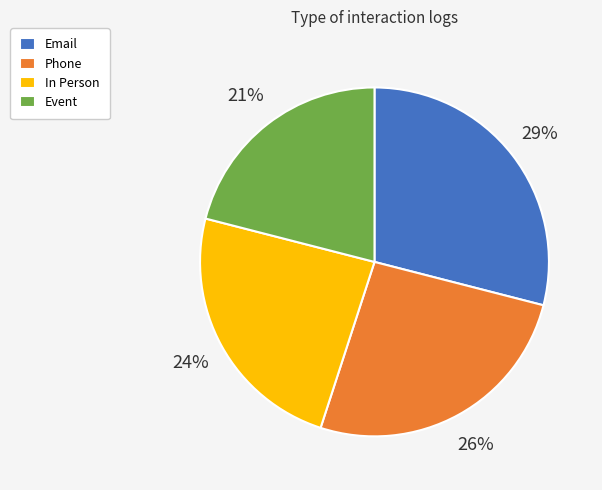

The Email slice represents 40% of the pie. True or false?

False